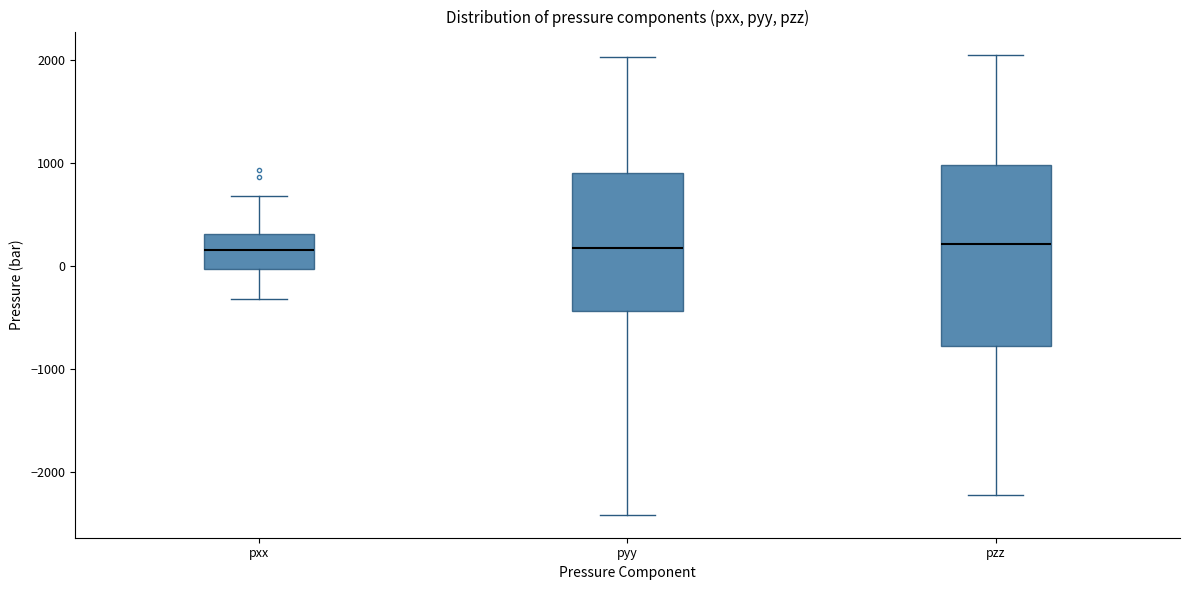

Reading left to right, read every box against the y-axis: the position of its median line, the range the box covers, and the ends of its whiskers. The values are not printed on the chart, so give them approximately, as read against the axis.

pxx: median 200, box 0 to 300, whiskers -300 to 700
pyy: median 200, box -400 to 900, whiskers -2400 to 2000
pzz: median 200, box -800 to 1000, whiskers -2200 to 2100